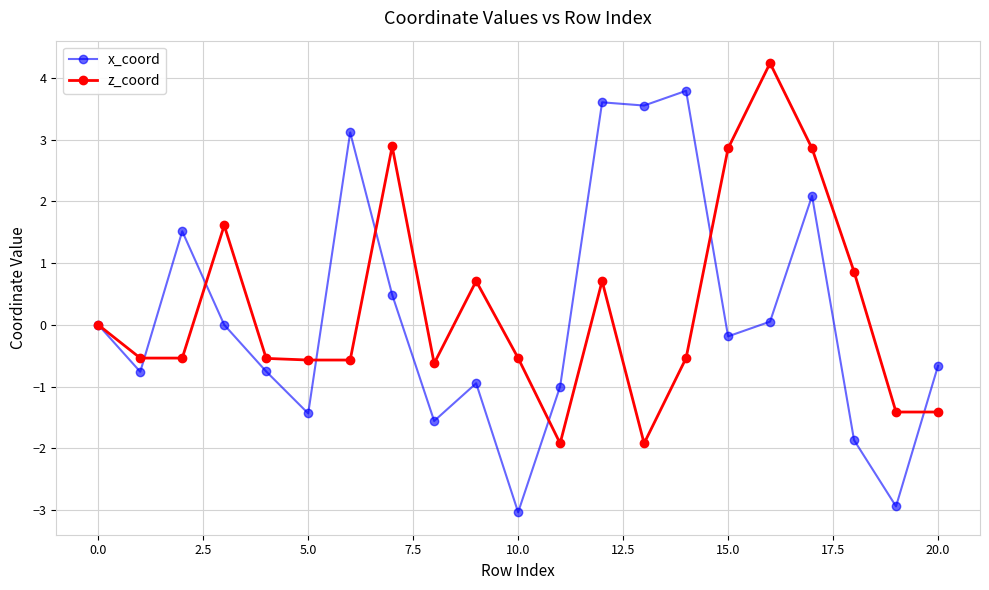

Which series has the largest range (max minus min)?

x_coord